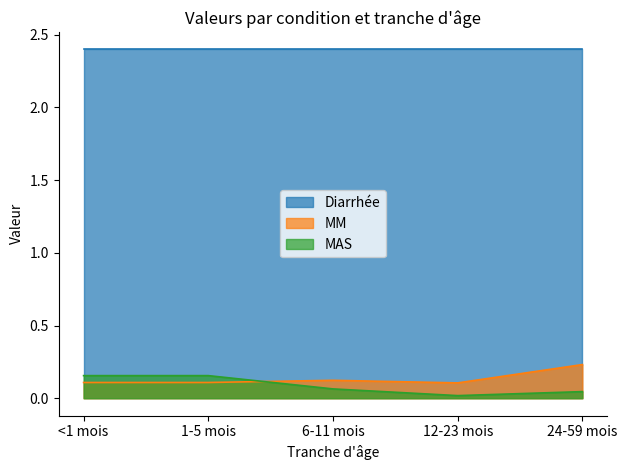

In MAS, how many points are lower than both neighbors (excluding endpoints)?

1